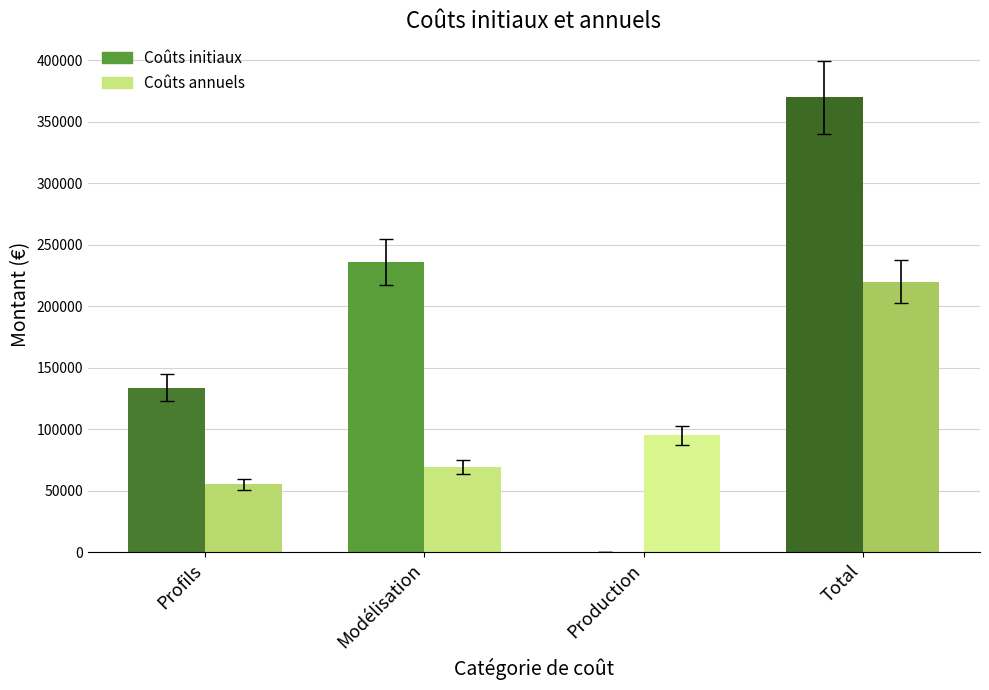

Which category has the highest value across all series?

Total